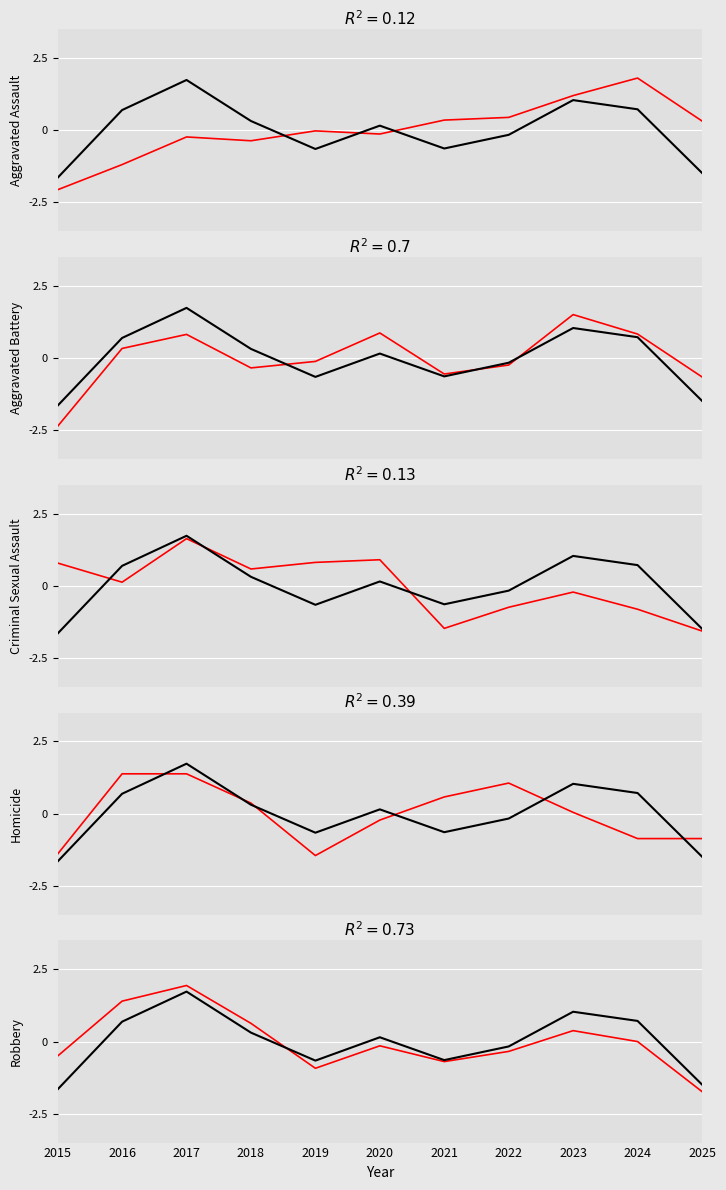

Reading right to left, transcribe all the data shown in this chart.

Aggravated Assault: 2025=0.3	2024=1.8	2023=1.2	2022=0.4	2021=0.3	2020=-0.1	2019=-0.0	2018=-0.4	2017=-0.2	2016=-1.2	2015=-2.1
Total: 2025=-1.5	2024=0.7	2023=1.0	2022=-0.2	2021=-0.6	2020=0.1	2019=-0.7	2018=0.3	2017=1.7	2016=0.7	2015=-1.7
Aggravated Battery: 2025=-0.7	2024=0.8	2023=1.5	2022=-0.2	2021=-0.6	2020=0.9	2019=-0.1	2018=-0.3	2017=0.8	2016=0.3	2015=-2.4
Criminal Sexual Assault: 2025=-1.6	2024=-0.8	2023=-0.2	2022=-0.7	2021=-1.5	2020=0.9	2019=0.8	2018=0.6	2017=1.6	2016=0.1	2015=0.8
Homicide: 2025=-0.9	2024=-0.9	2023=0.0	2022=1.1	2021=0.6	2020=-0.2	2019=-1.5	2018=0.4	2017=1.4	2016=1.4	2015=-1.4
Robbery: 2025=-1.7	2024=-0.0	2023=0.4	2022=-0.3	2021=-0.7	2020=-0.1	2019=-0.9	2018=0.6	2017=1.9	2016=1.4	2015=-0.5